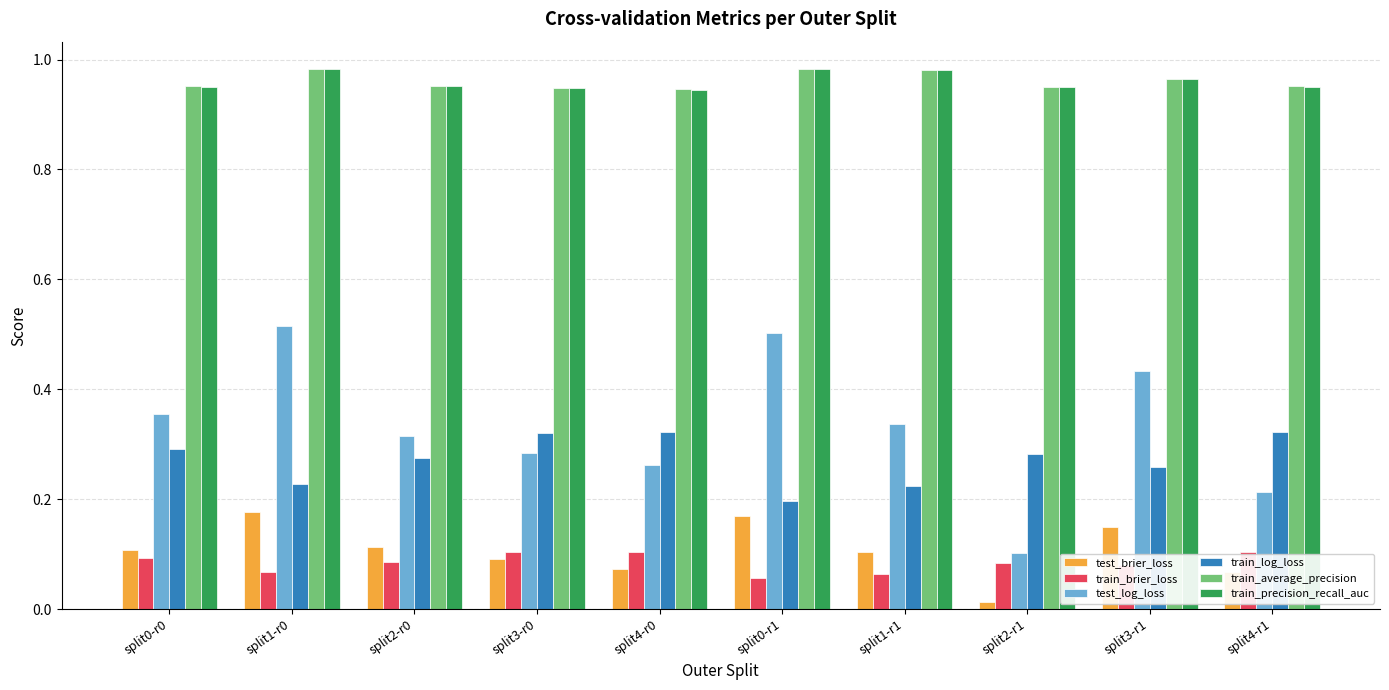

At how many categories does at least one series exceed 0?

10